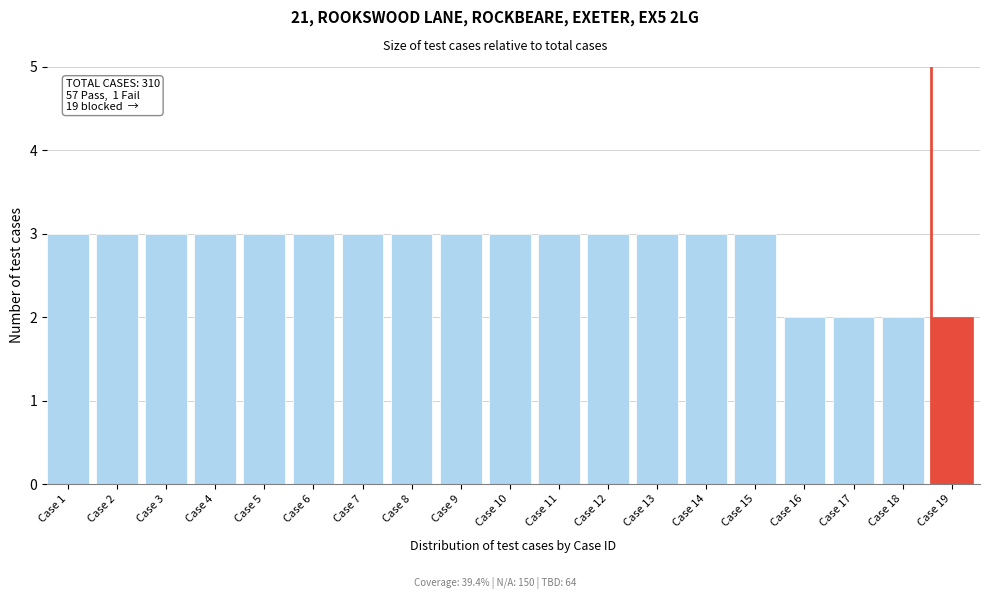

Reading left to right, what are all the values shown in this chart?

Case 1=3	Case 2=3	Case 3=3	Case 4=3	Case 5=3	Case 6=3	Case 7=3	Case 8=3	Case 9=3	Case 10=3	Case 11=3	Case 12=3	Case 13=3	Case 14=3	Case 15=3	Case 16=2	Case 17=2	Case 18=2	Case 19=2